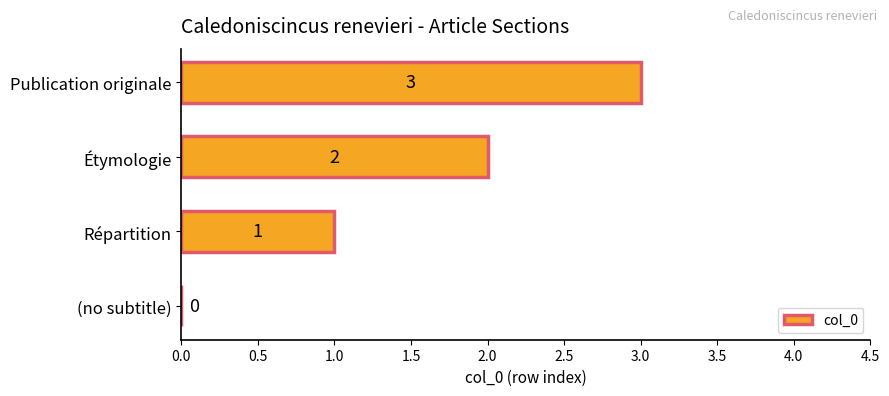

True or false: the data shows 3 at Étymologie.

False